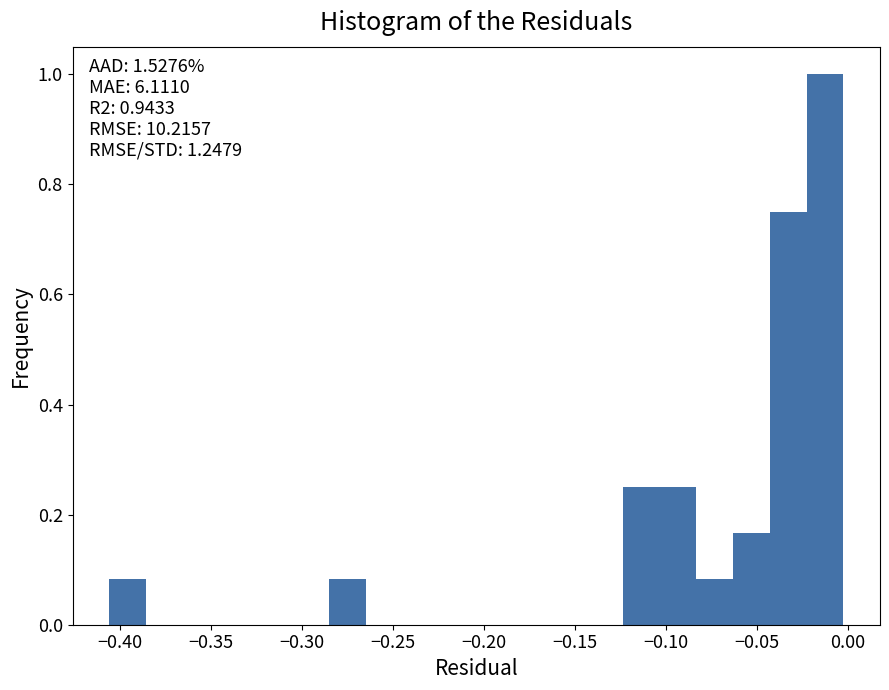

Which range on the x-axis has the tallest bar?

-0.025 to 0.000